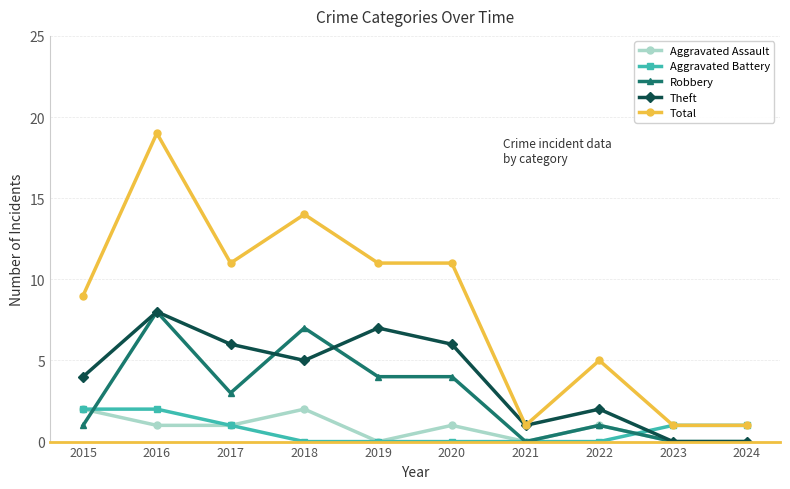

What is the difference between the second highest and minimum values in the Aggravated Assault series?

2